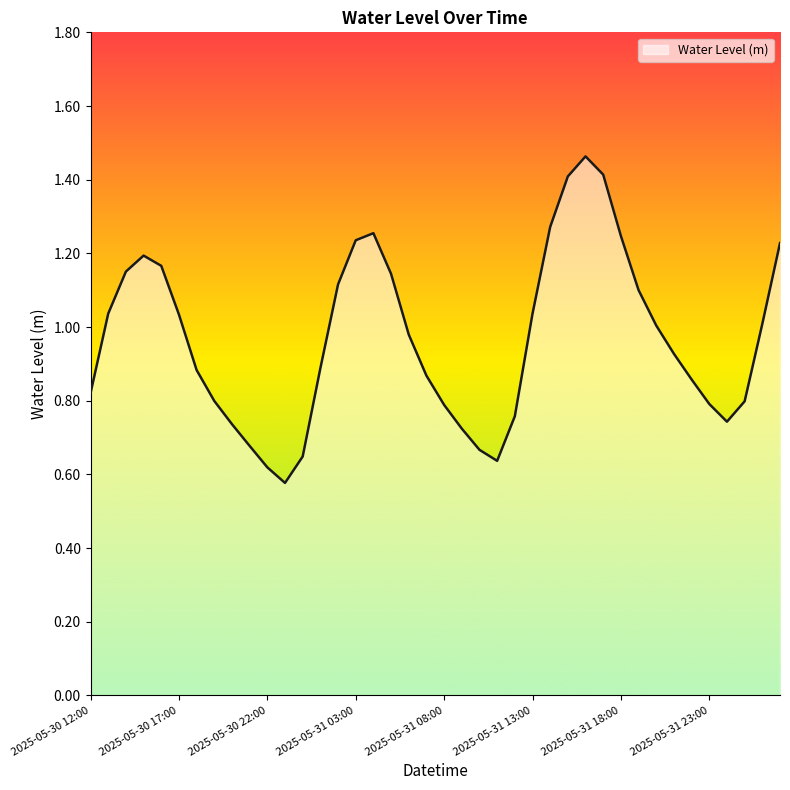

True or false: the data has more than 2 interior local peaks.

True